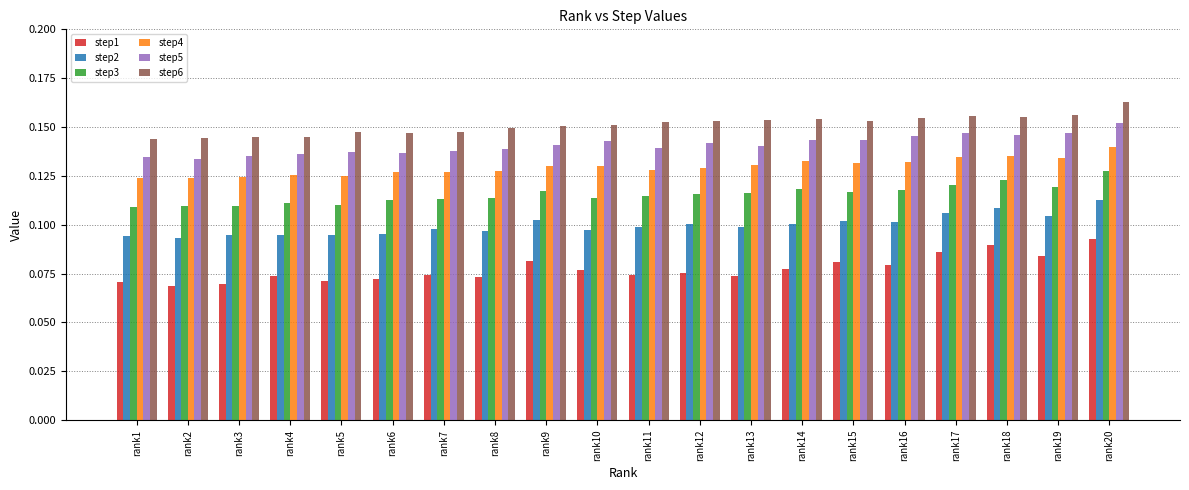

Count the step5 values in the range 0 to 1.

20